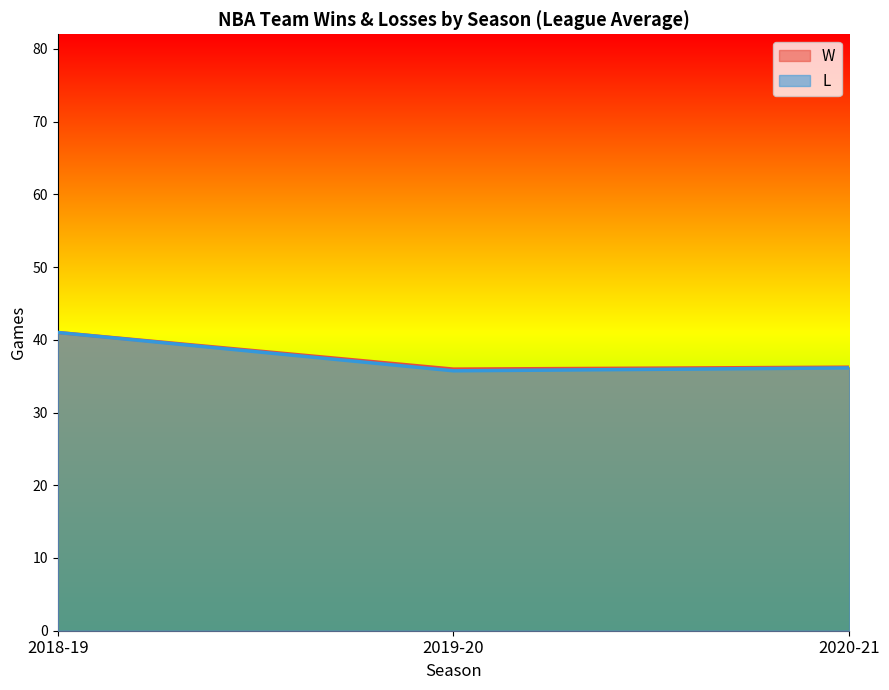

The L series shows 21.1 at 2019-20. True or false?

False